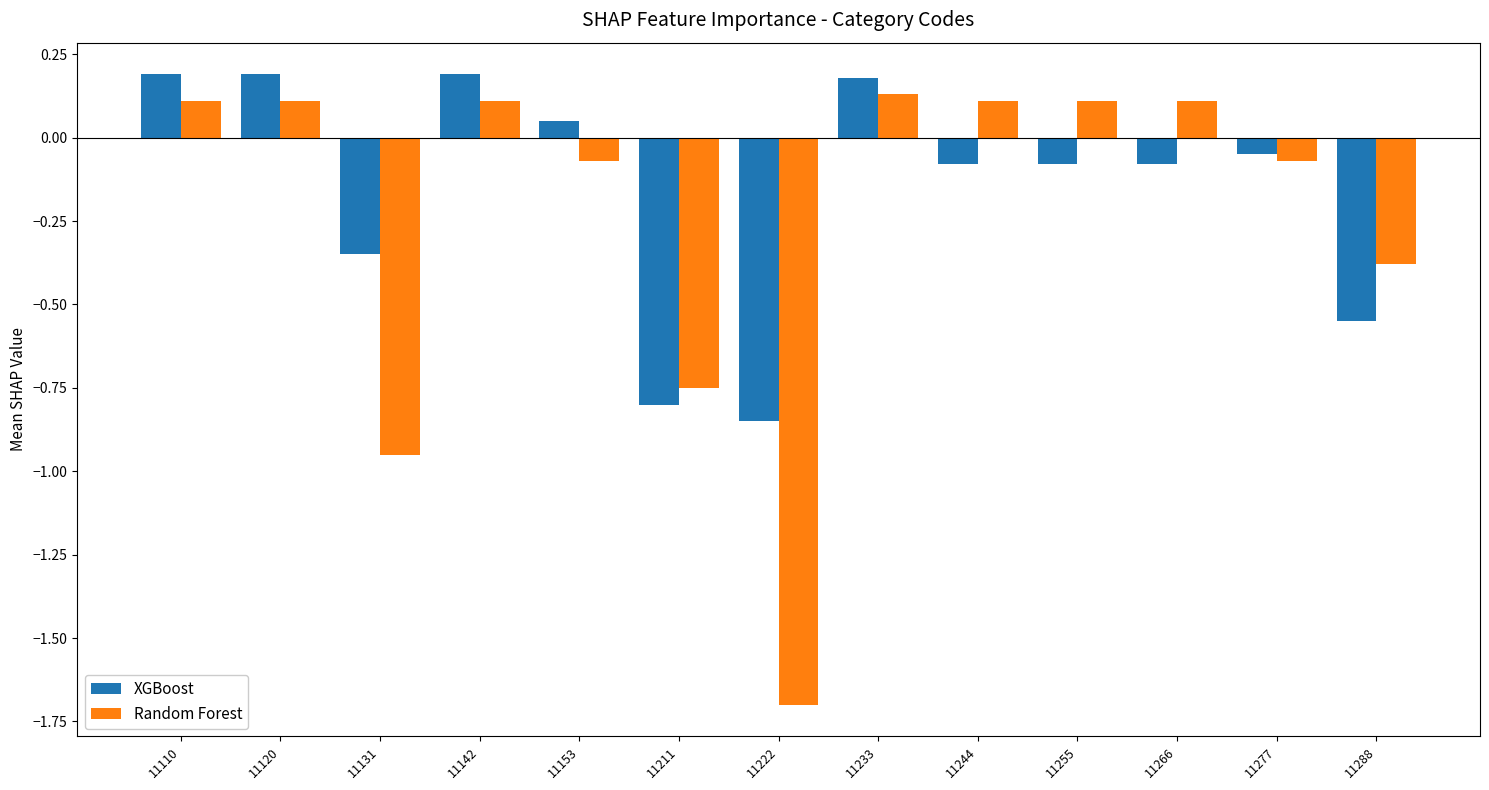

Which series has the largest range (max minus min)?

Random Forest